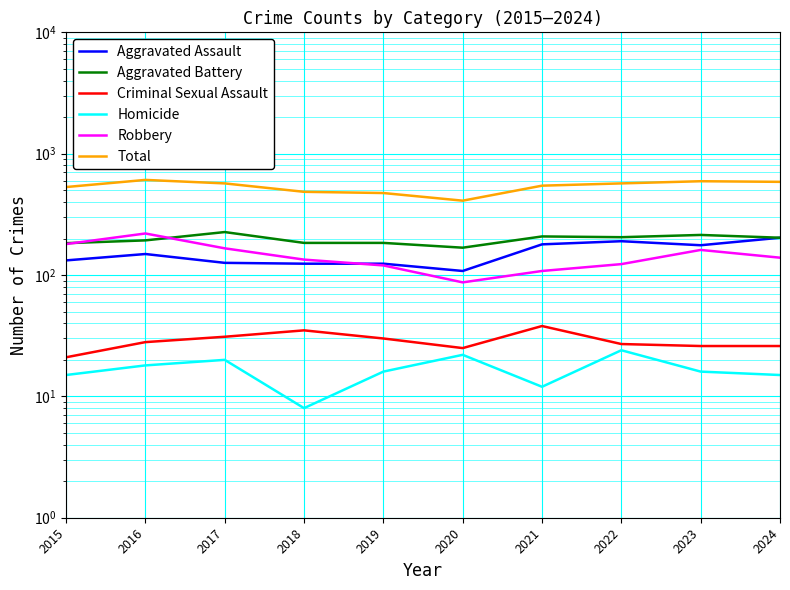

The value of Homicide at 2015 is 5. True or false?

False